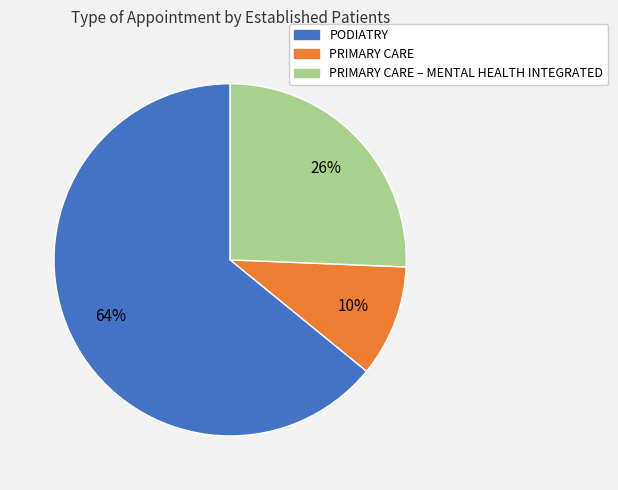

To the nearest percent, what is the difference between the largest and smallest slice percentages?

54%